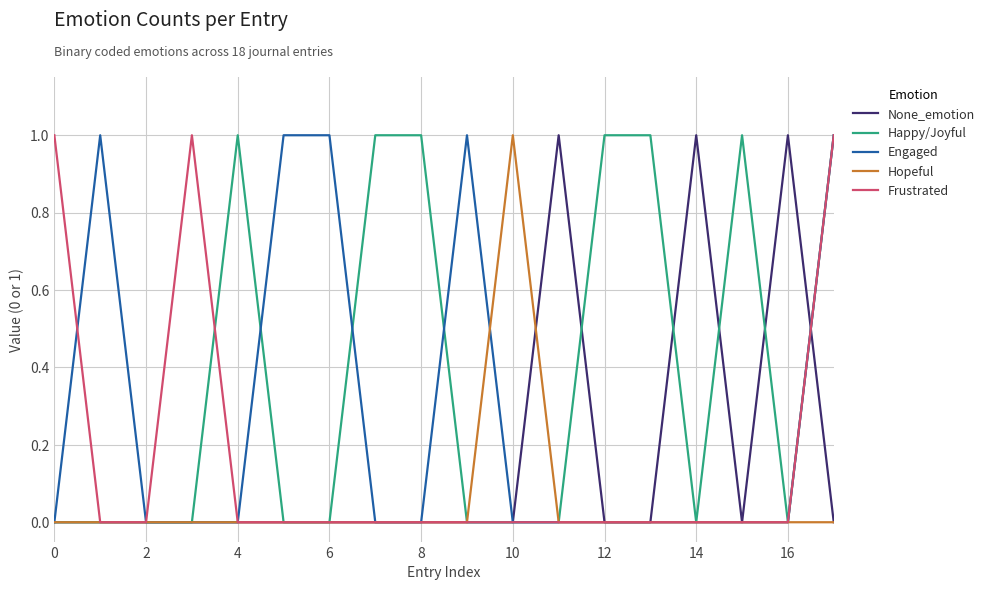

True or false: Frustrated has more than 1 interior local peaks.

False